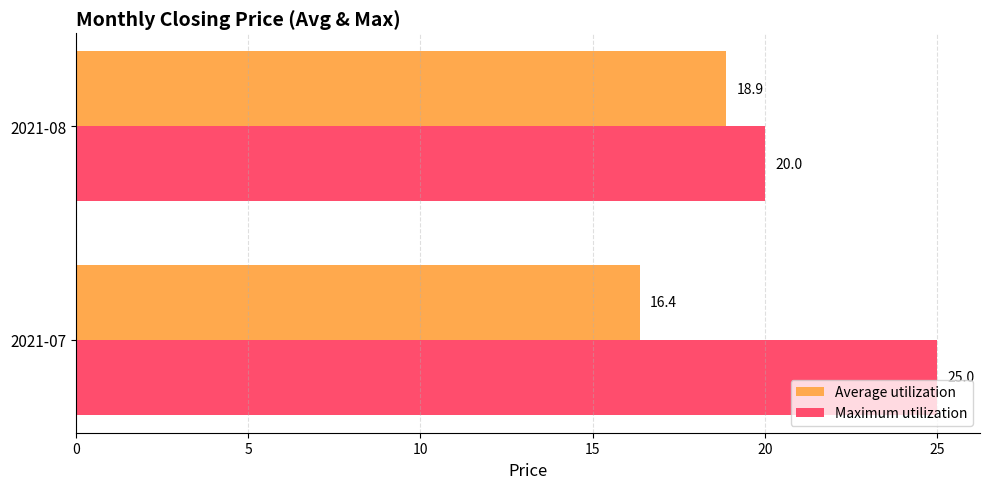

Rank the series by their maximum value, from highest to lowest.

Maximum utilization, Average utilization